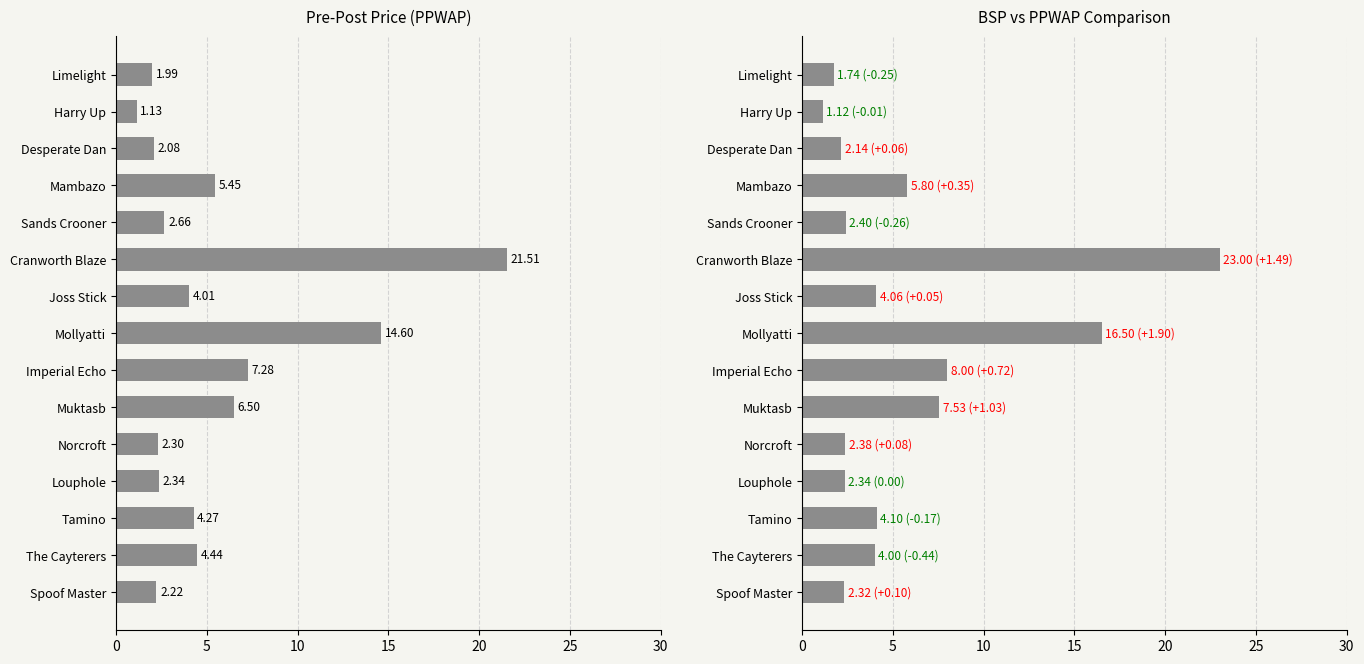

What are all the series names shown in the legend?

PPWAP, BSP